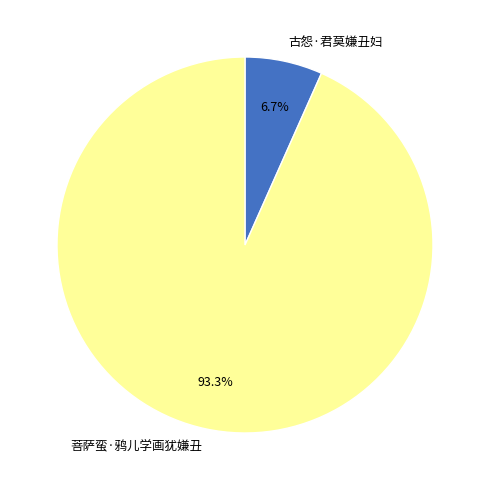

Which has a higher value, 古怨·君莫嫌丑妇 or 菩萨蛮·鸦儿学画犹嫌丑?

菩萨蛮·鸦儿学画犹嫌丑